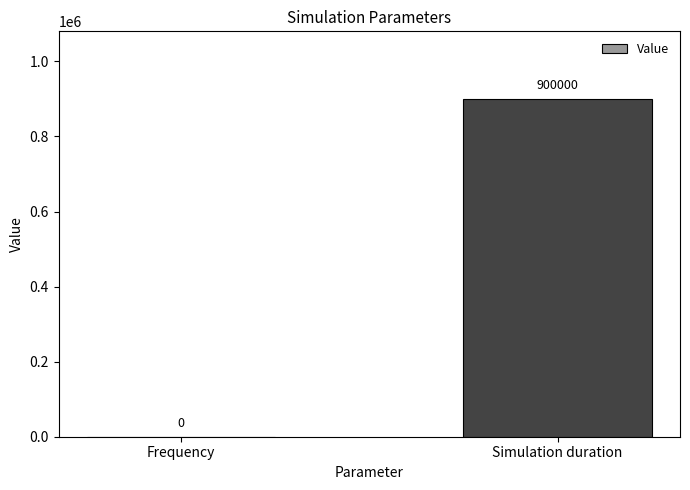

What is the greatest value displayed?

900000